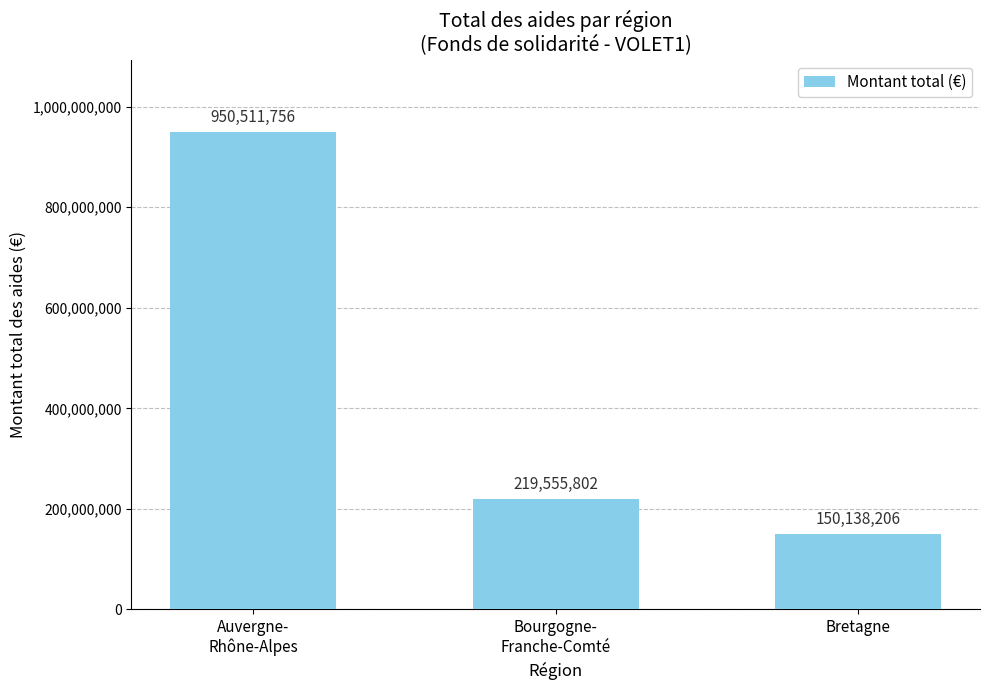

What is the greatest value displayed?

950511756